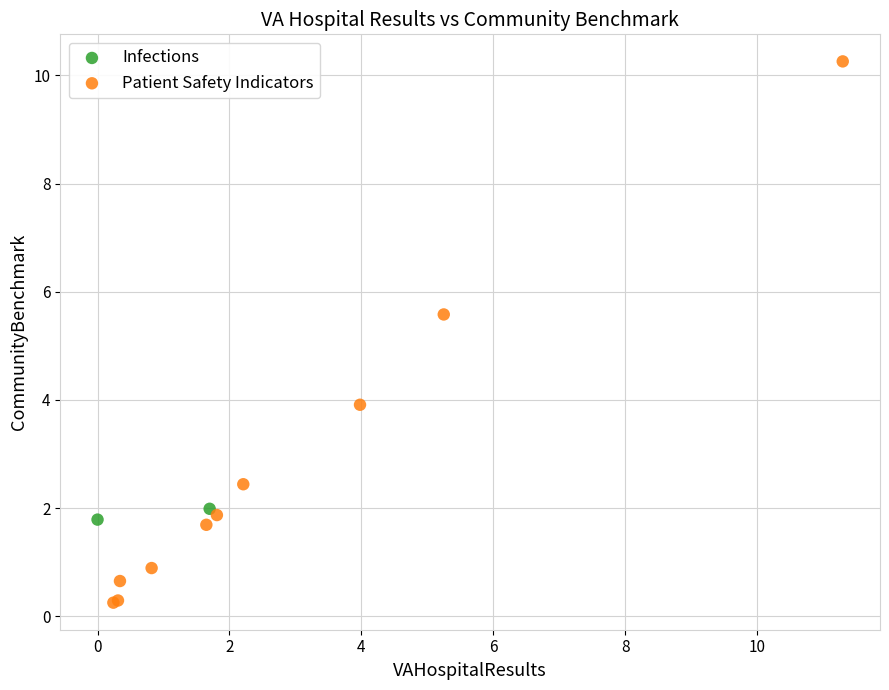

What are all the series names shown in the legend?

Infections, Patient Safety Indicators